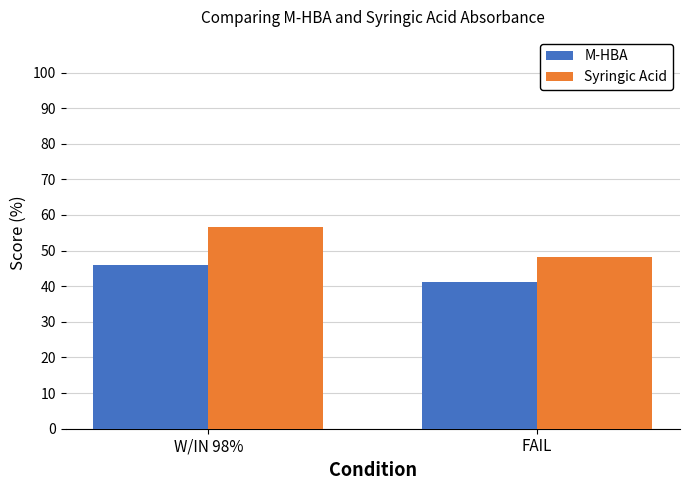

What position from the left is FAIL?

2